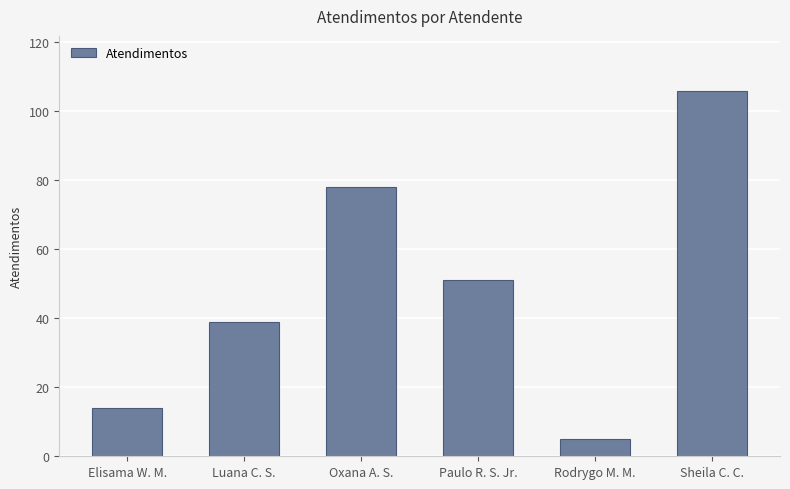

What is the value of the 5th bar from the left?

5